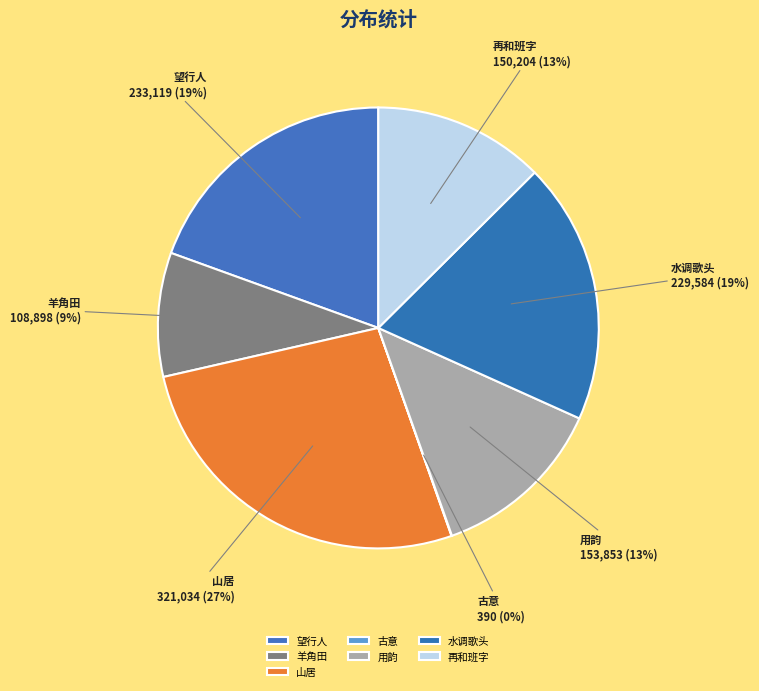

Which slice is the largest?

山居·幽人在何处